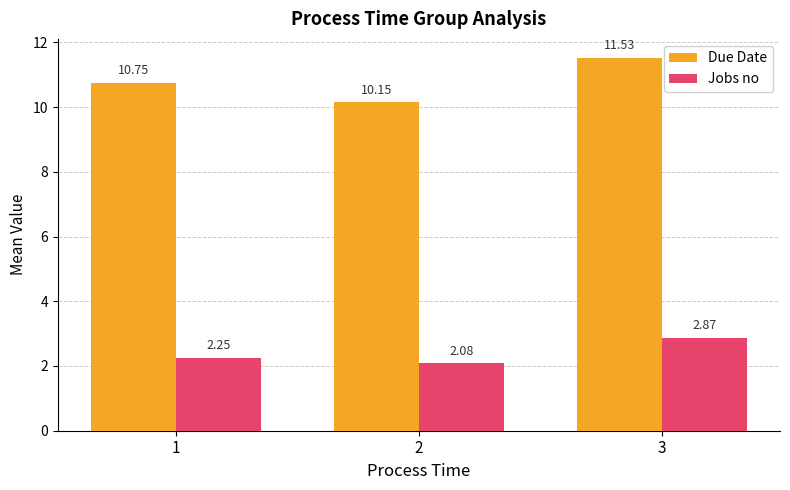

What is the average value of the Due Date series?

10.8